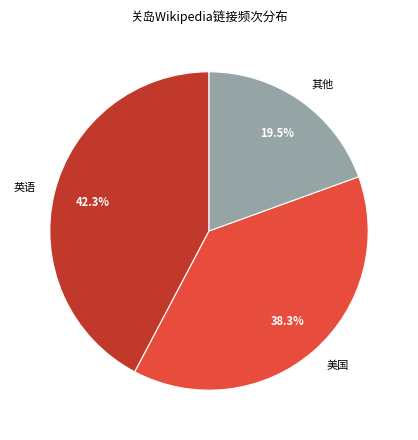

What is the largest slice in the pie chart?

英语